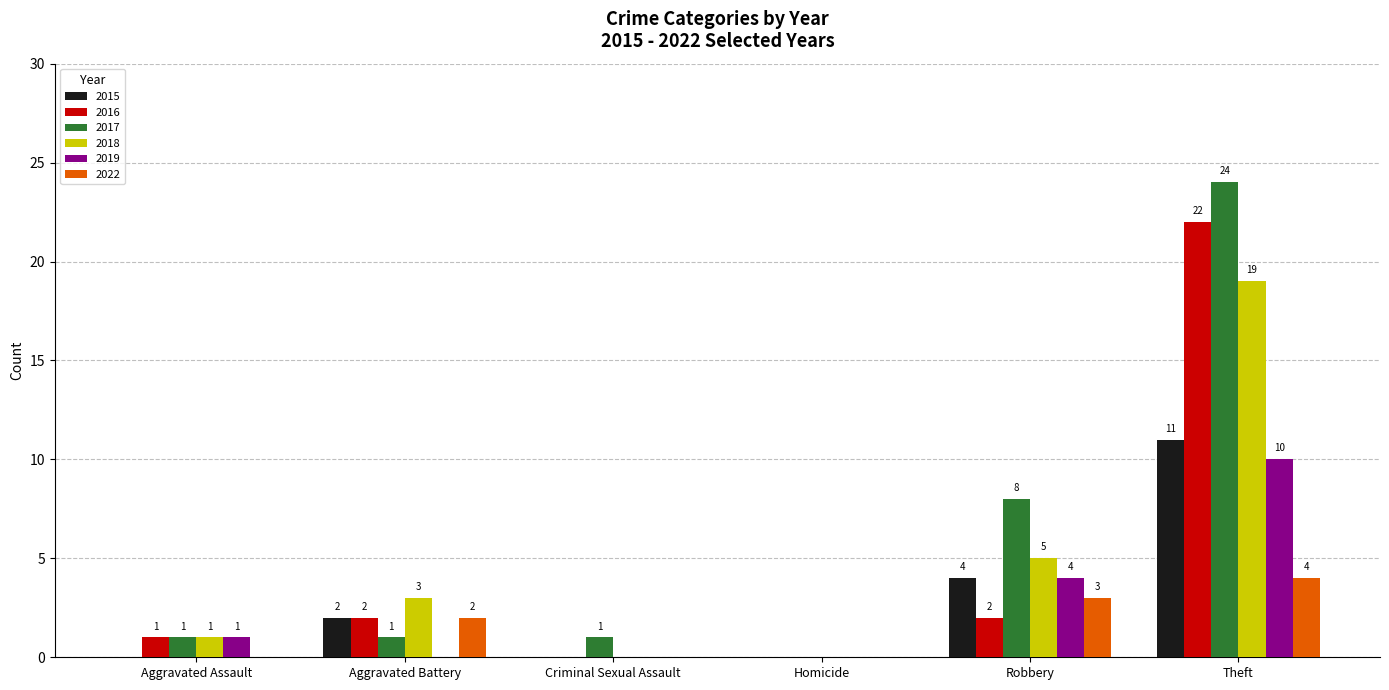

Are the bars grouped side by side (vs. stacked)?

Yes